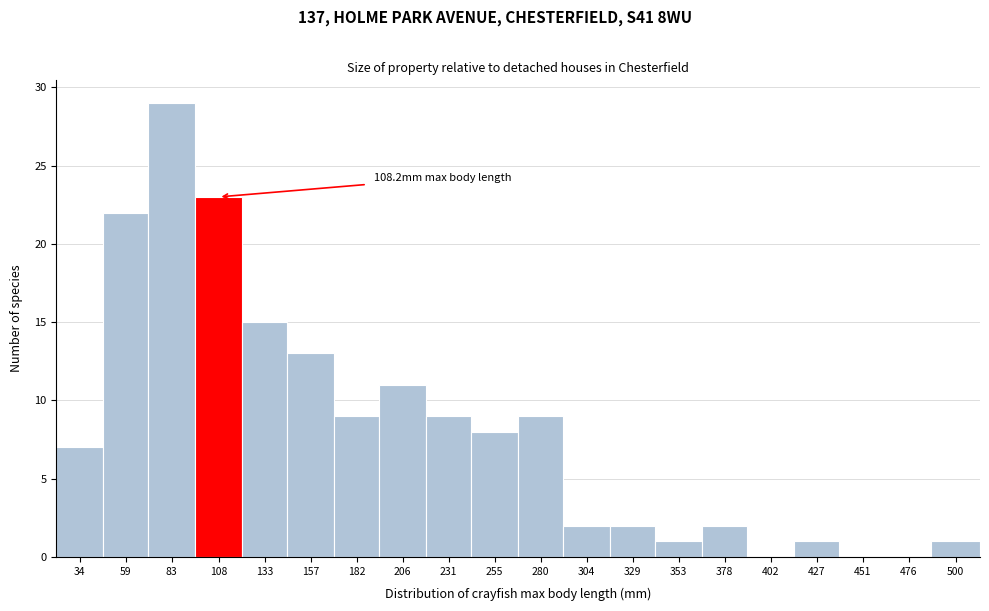

Reading right to left, transcribe all the data shown in this chart.

500=1	476=0	451=0	427=1	402=0	378=2	353=1	329=2	304=2	280=9	255=8	231=9	206=11	182=9	157=13	133=15	108=23	83=29	59=22	34=7